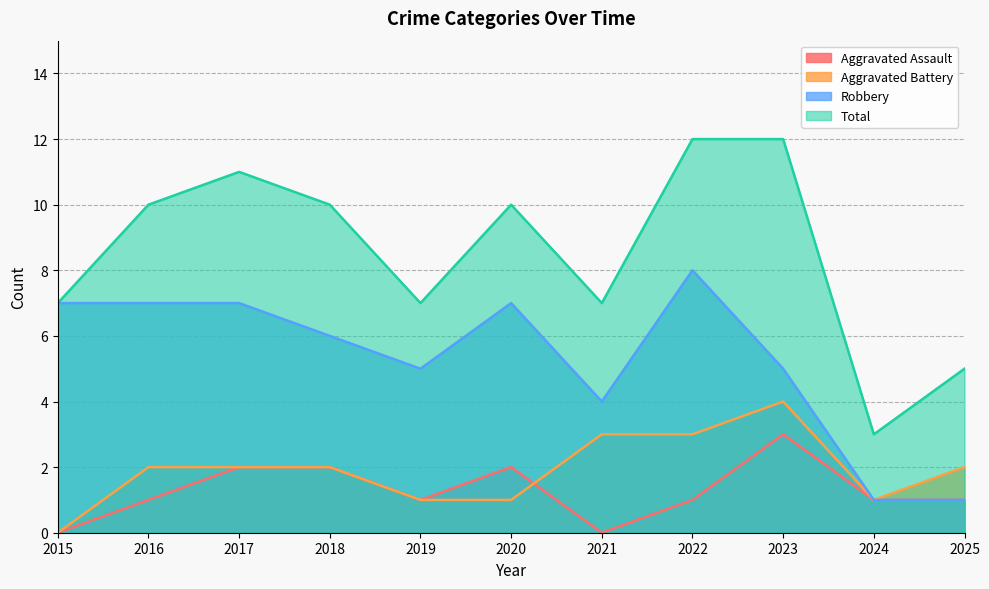

True or false: Aggravated Battery and Total cross at least once.

False